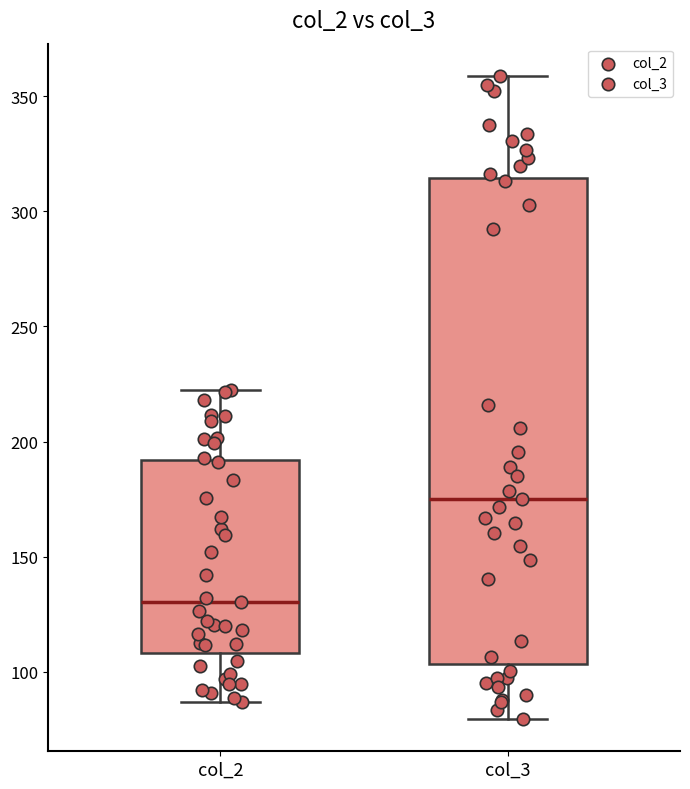

Where does the upper whisker of the box for col_2 end on the y-axis? The values are not printed on the chart, so give them approximately, as read against the axis.

220